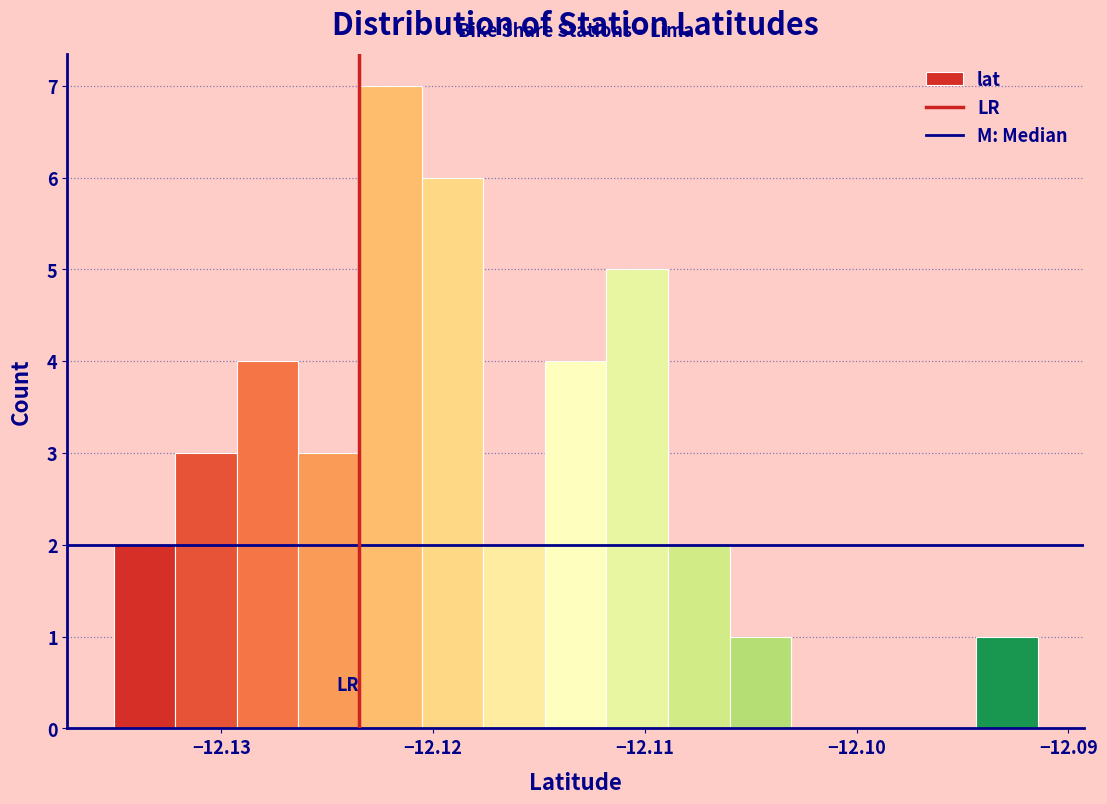

Around what value on the x-axis is the tallest bar? Give the approximate position of its centre, as read against the axis.

-12.122